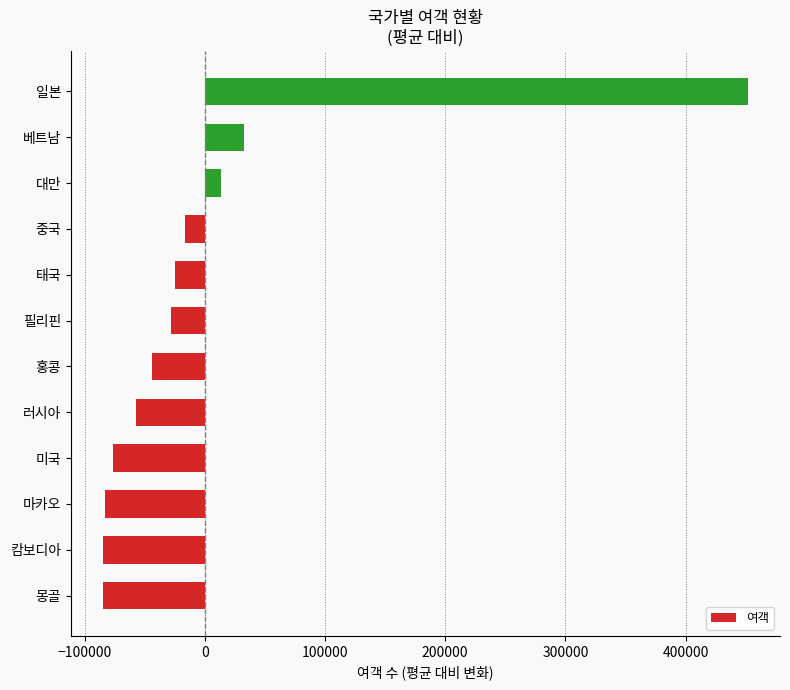

Which category has the highest value across all series?

일본